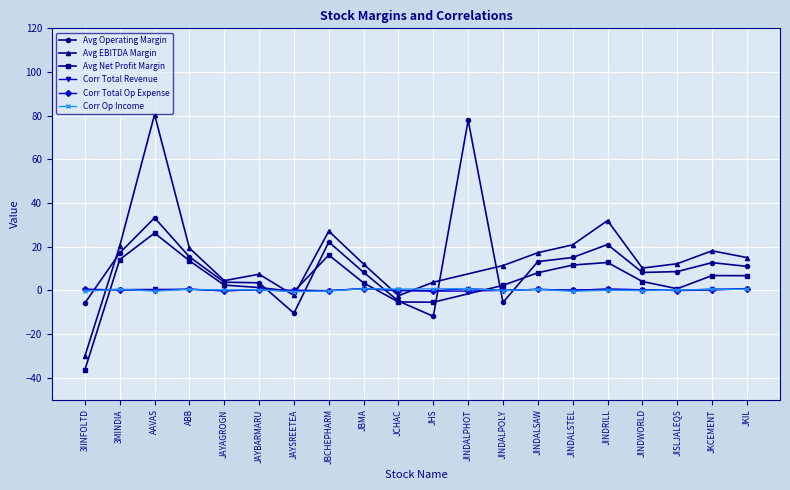

After their last crossing, which series has the higher values: Avg Operating Margin or Corr Total Revenue?

Avg Operating Margin